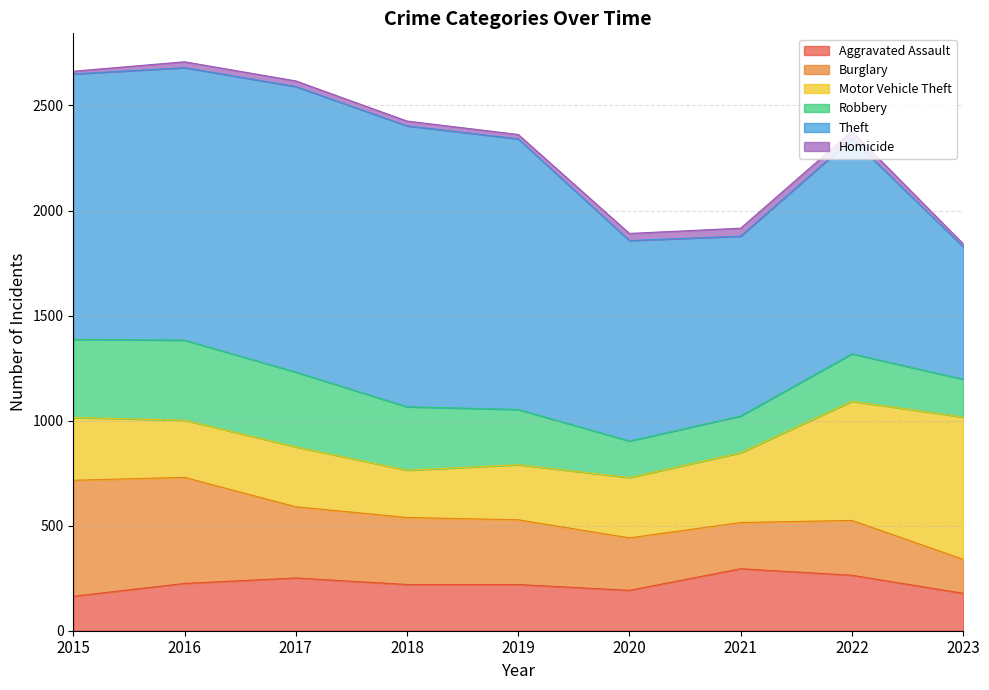

Which label corresponds to the smallest value in the chart?

2015